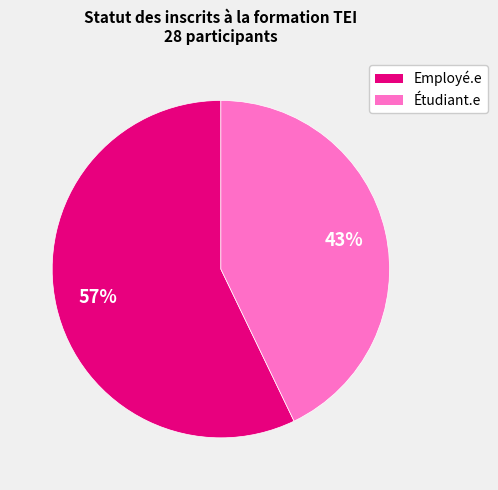

What is the largest slice in the pie chart?

Employé.e